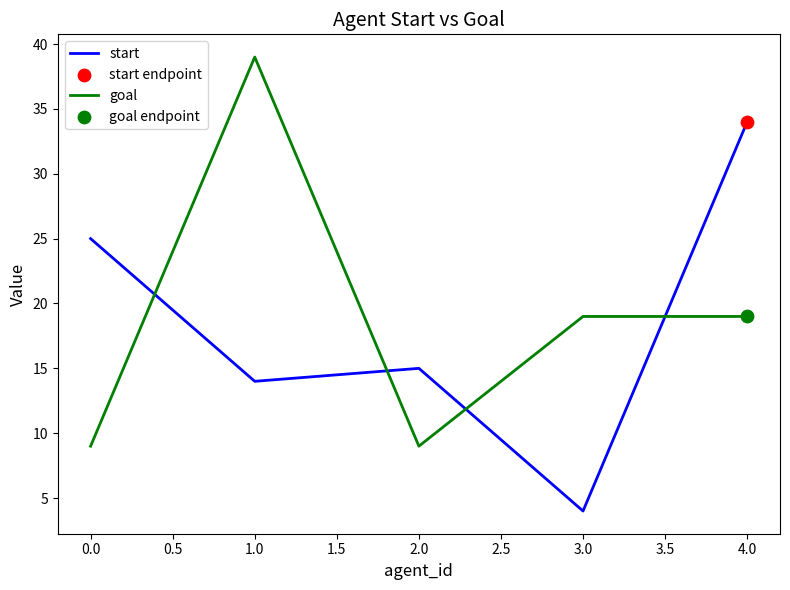

What is the spread (max minus min) of values at 2.0?

6